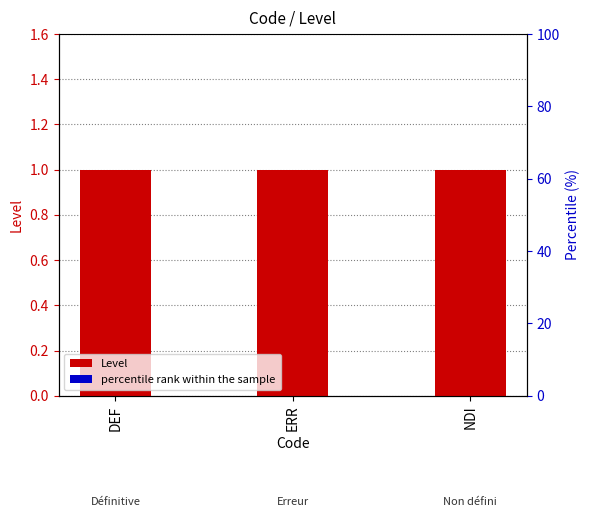

Which series has the largest total across all categories?

Level